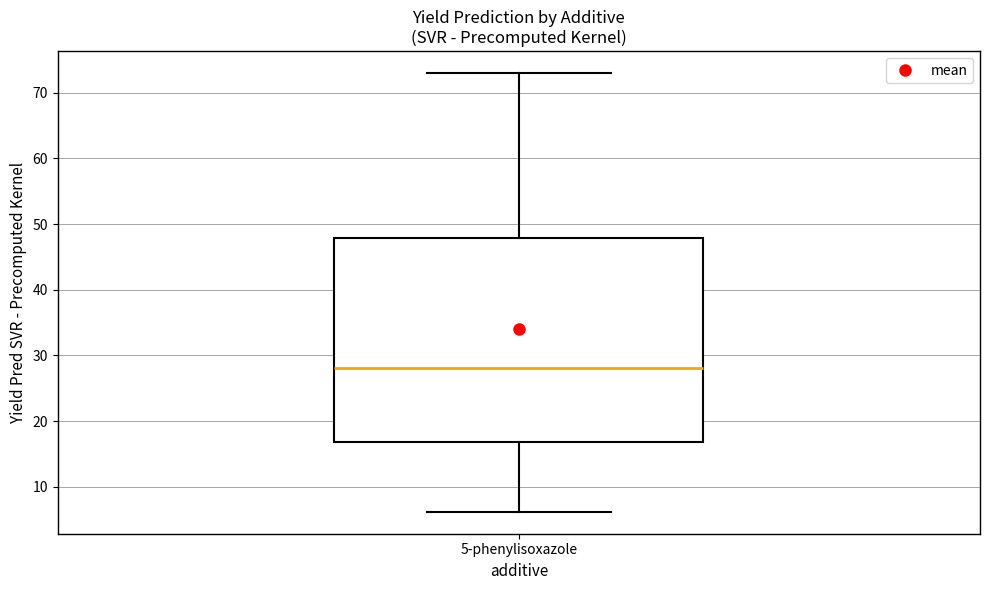

Where is the lower edge of the box for 5-phenylisoxazole on the y-axis? The values are not printed on the chart, so give them approximately, as read against the axis.

17